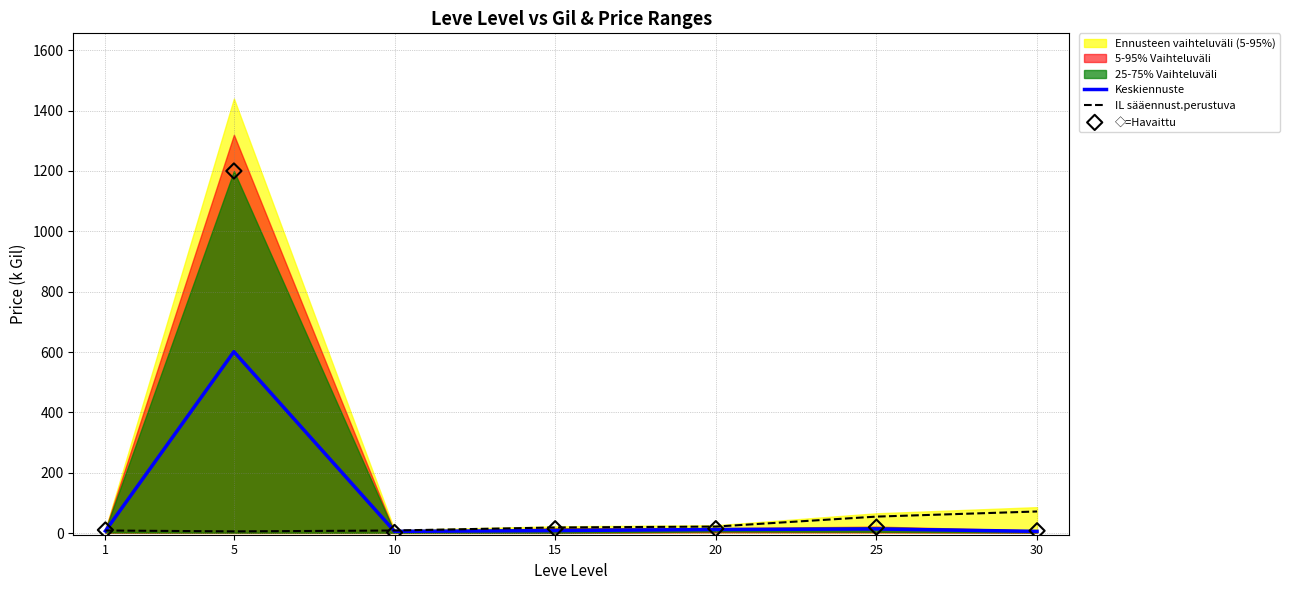

At how many categories does at least one series exceed 1172?

1